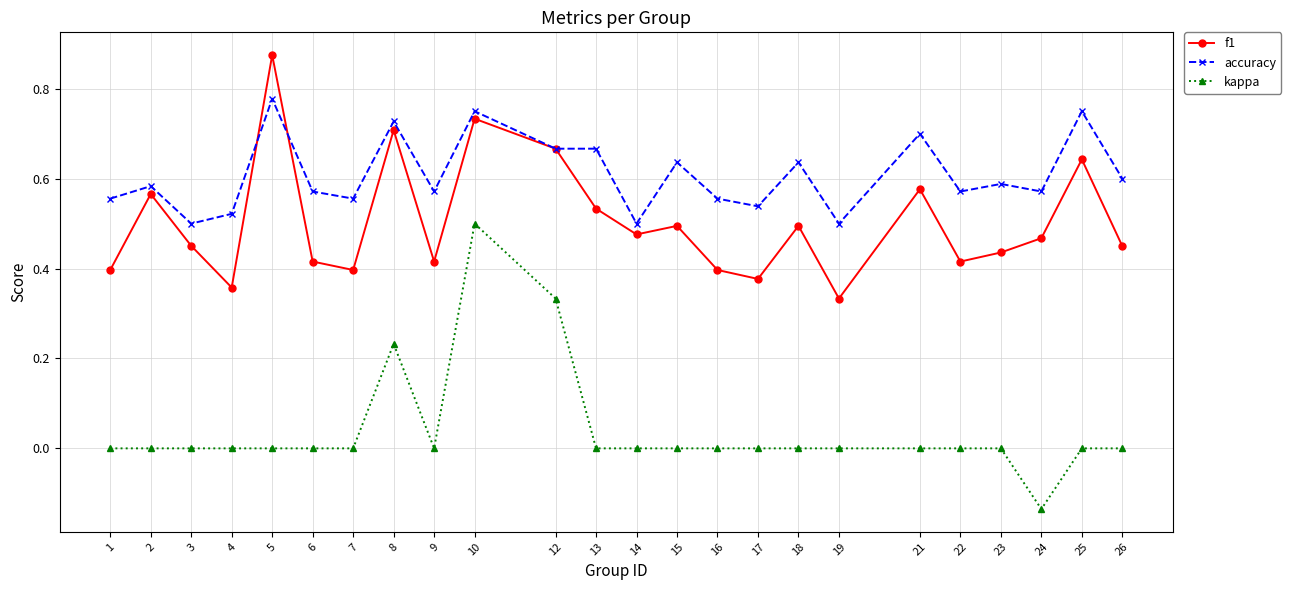

Is the value of kappa at 6 greater than the value of f1 at 8?

No